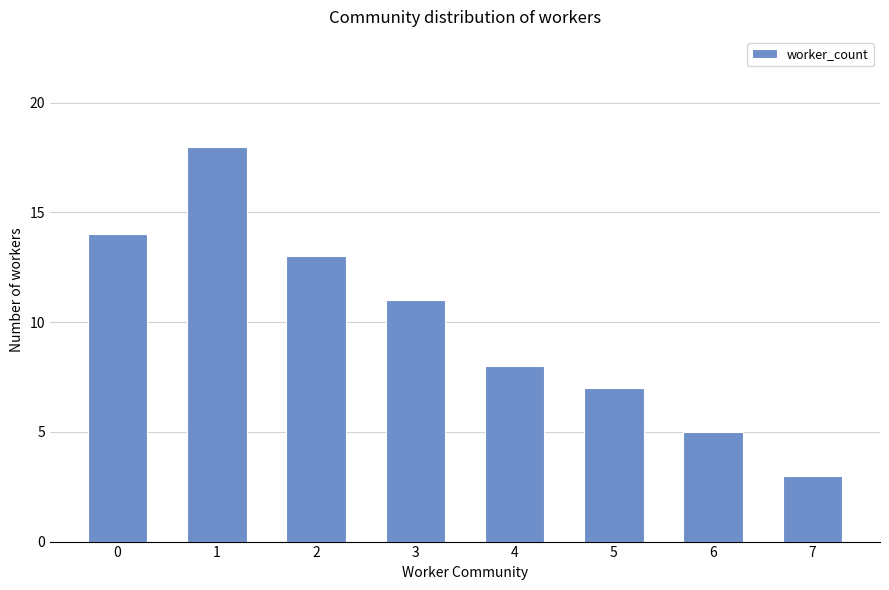

Read the value at 4.

8